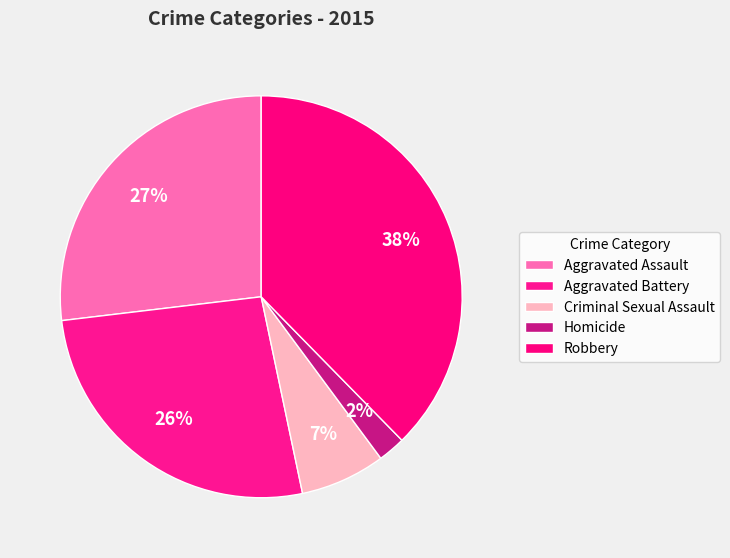

Is it true that Robbery is 47% of the pie?

False